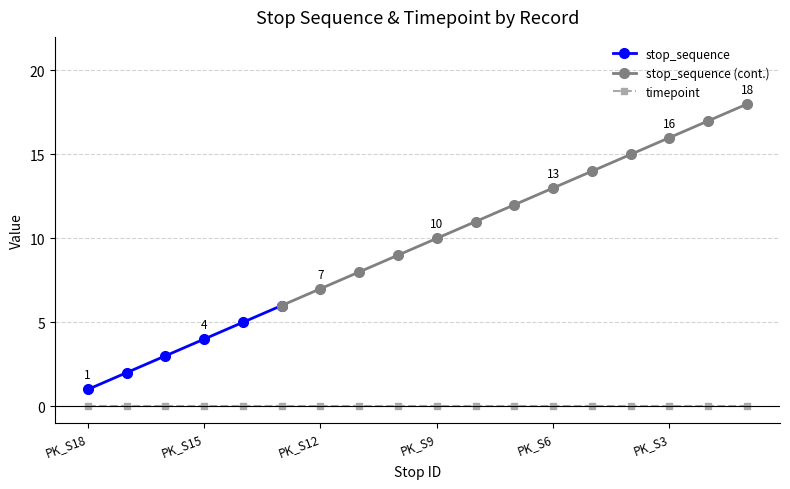

The stop_sequence series shows 7 at PK_S12. True or false?

True